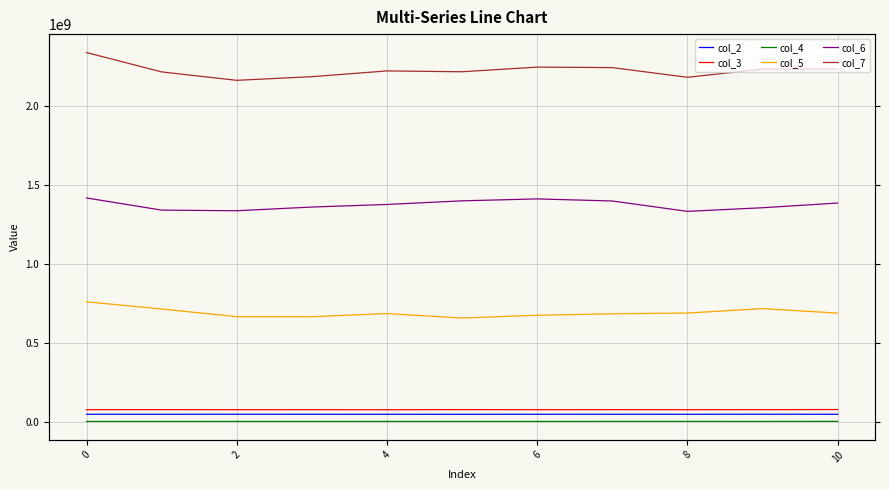

What is the maximum value shown in the chart?

2340391334